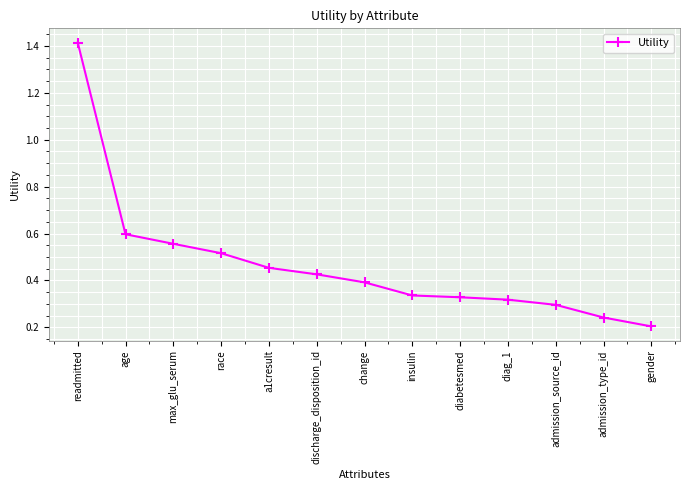

Which category has the highest value across all series?

readmitted